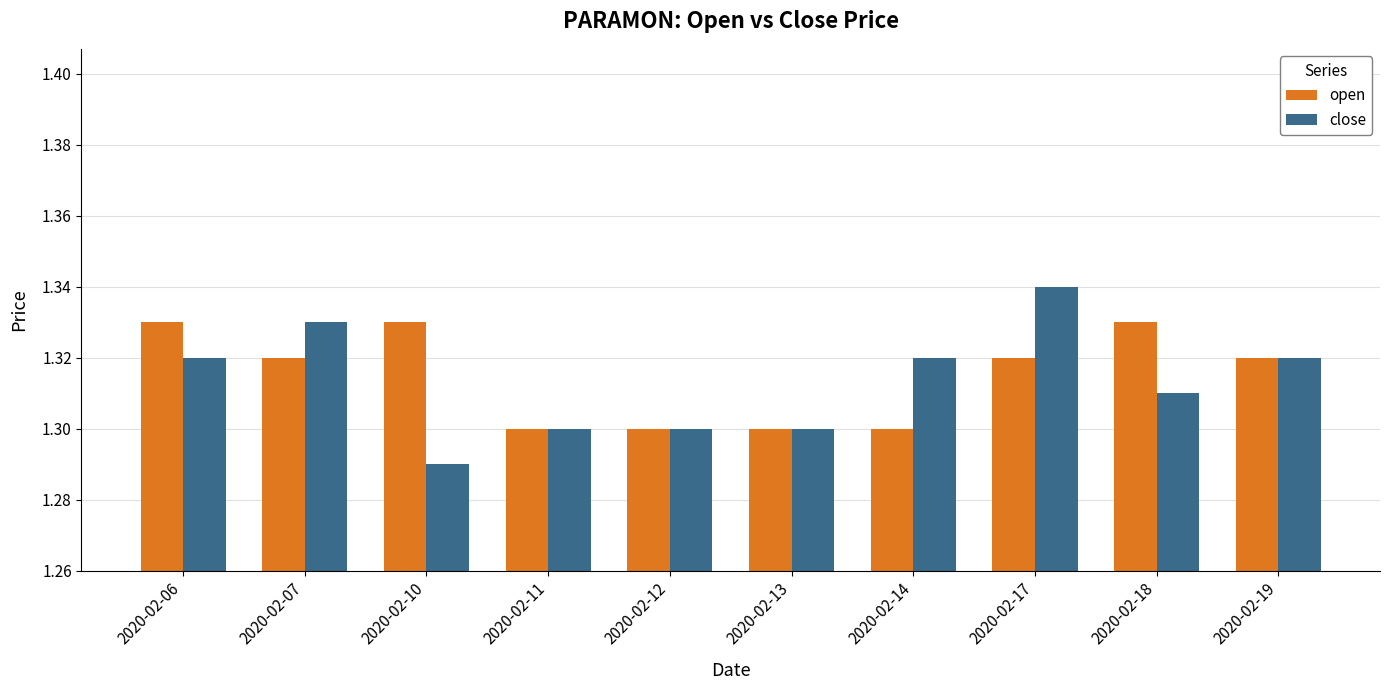

True or false: open has a value of 2.0 at 2020-02-12.

False